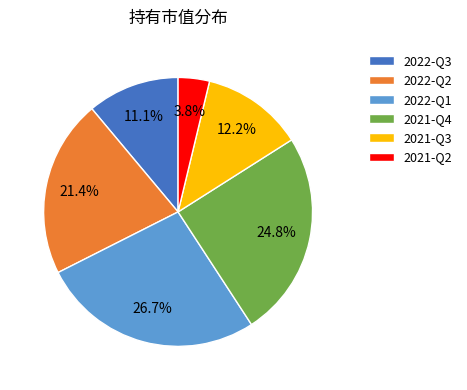

What percentage is NOT represented by 2022-Q2?

78.6%